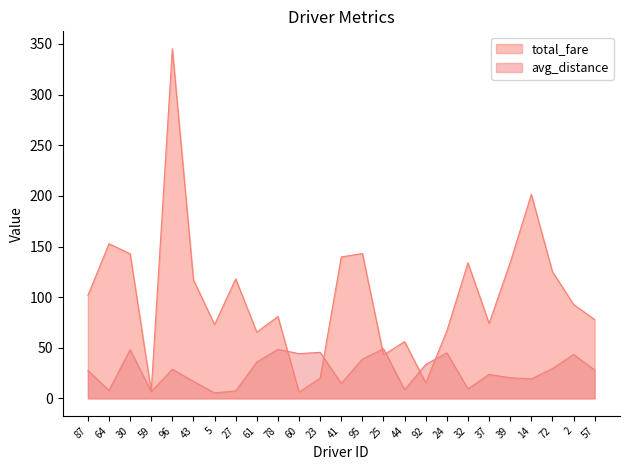

What is the total value across all series at 95?

181.9